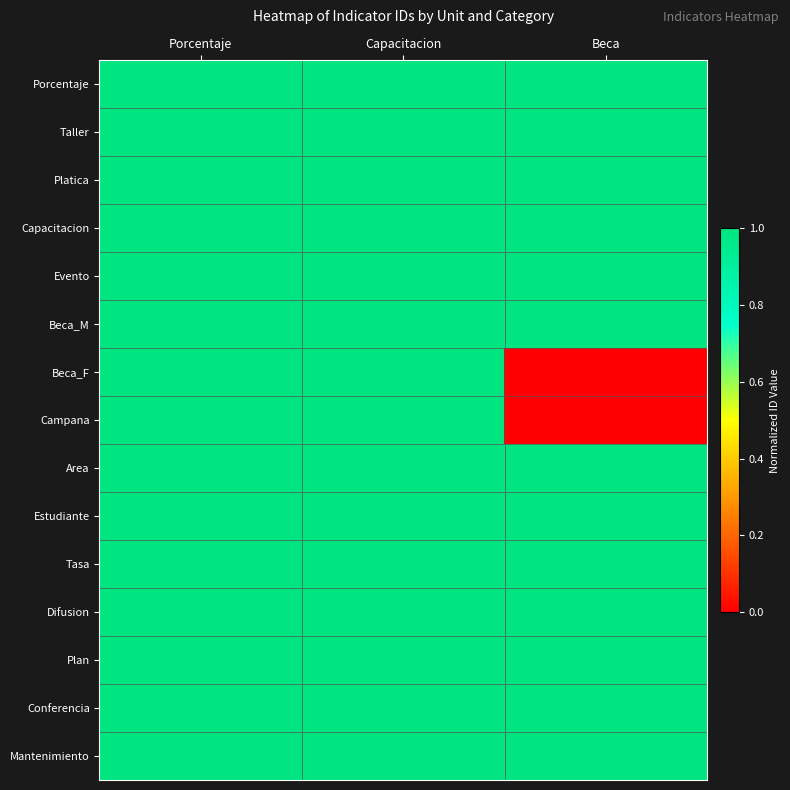

Which has a higher value, Porcentaje or Beca?

Beca